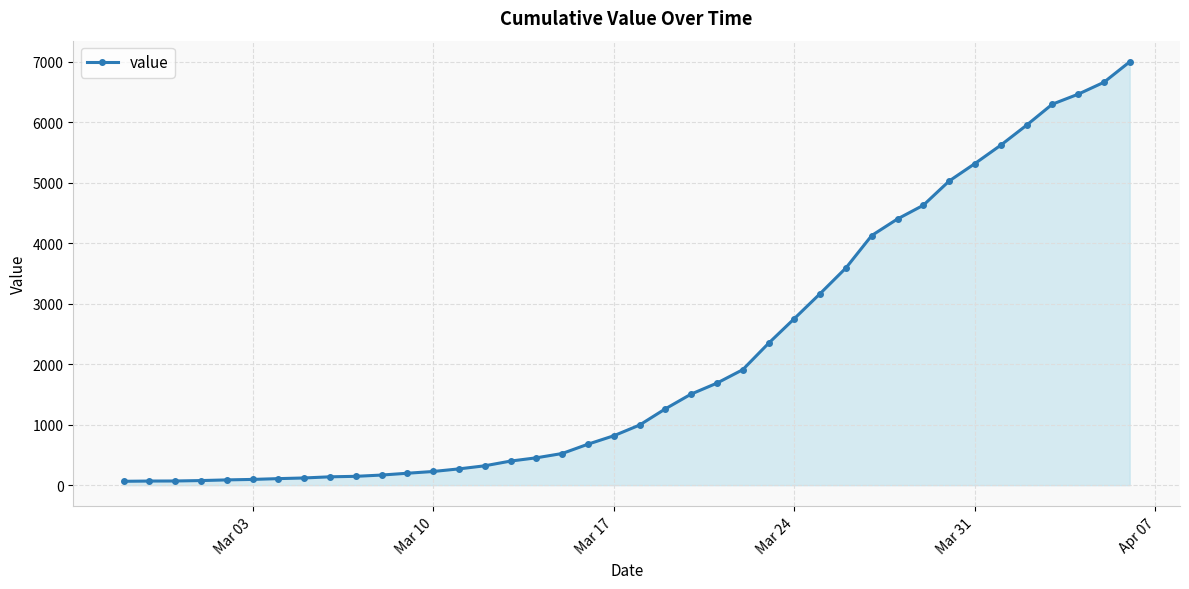

What is the sum of all values?

85677